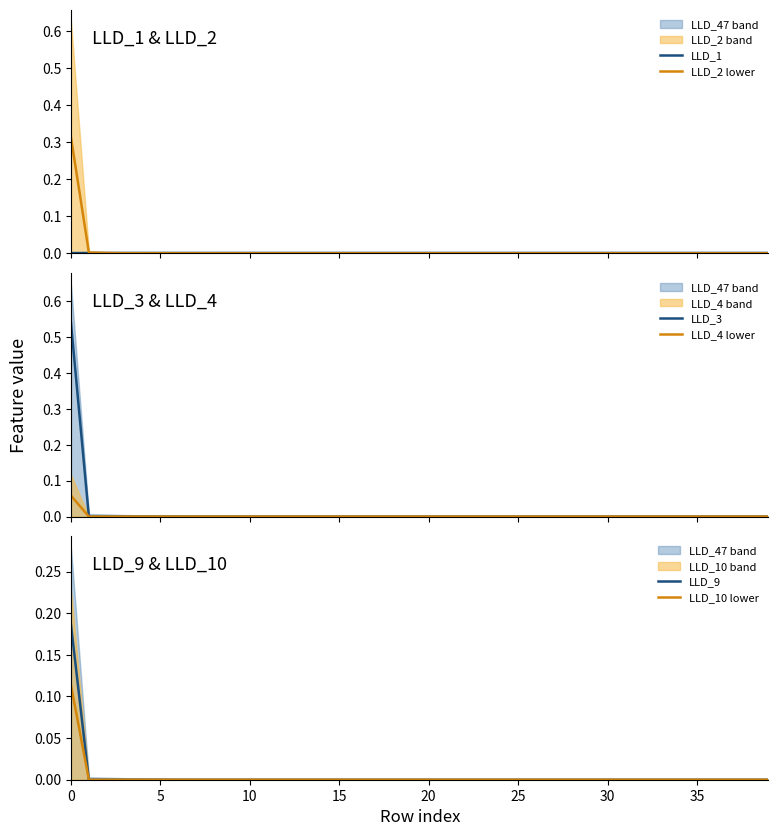

Which series has the largest total across all categories?

LLD_3